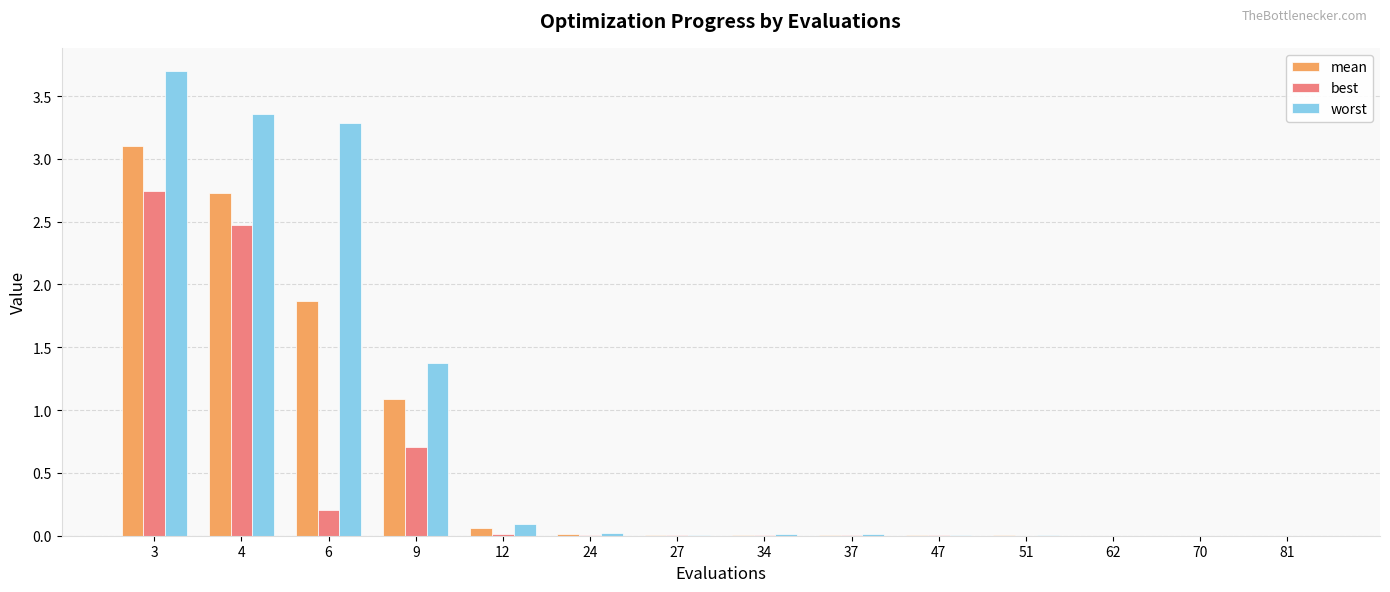

What is the average value of the mean series?

0.6